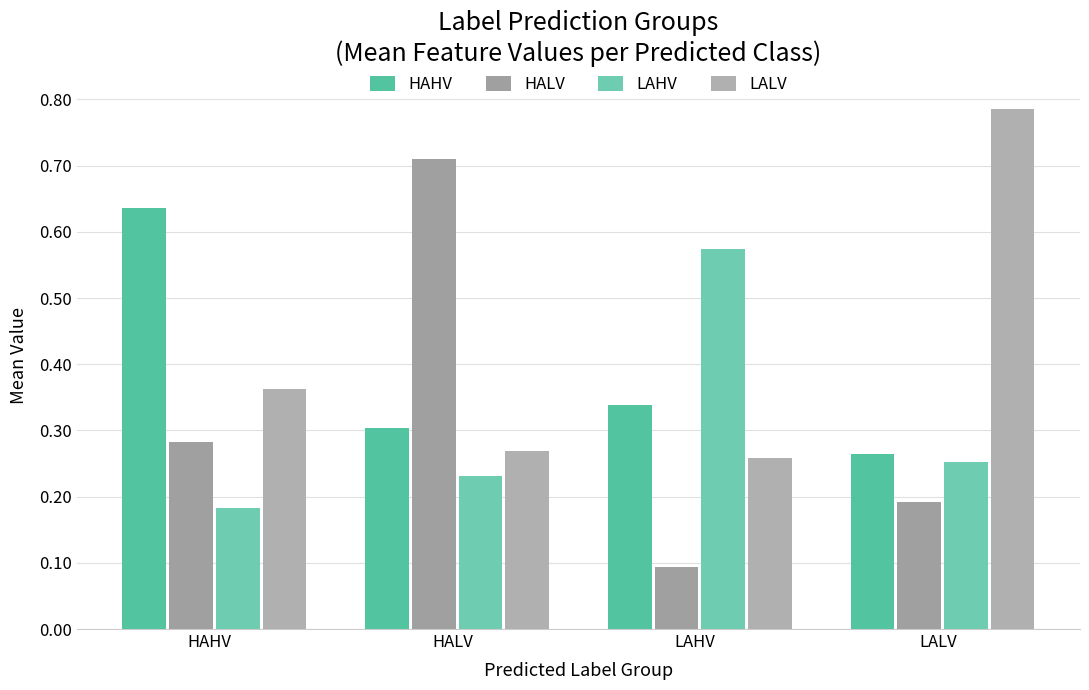

What is the sum of the LAHV values at HALV and LAHV?

0.8